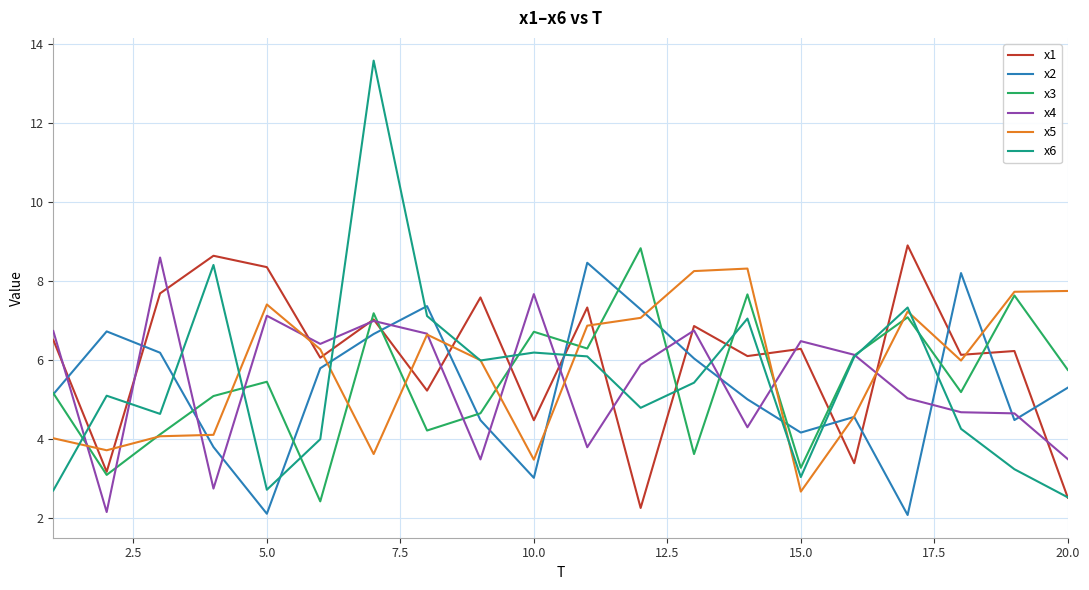

True or false: x5 and x1 intersect in this chart.

True